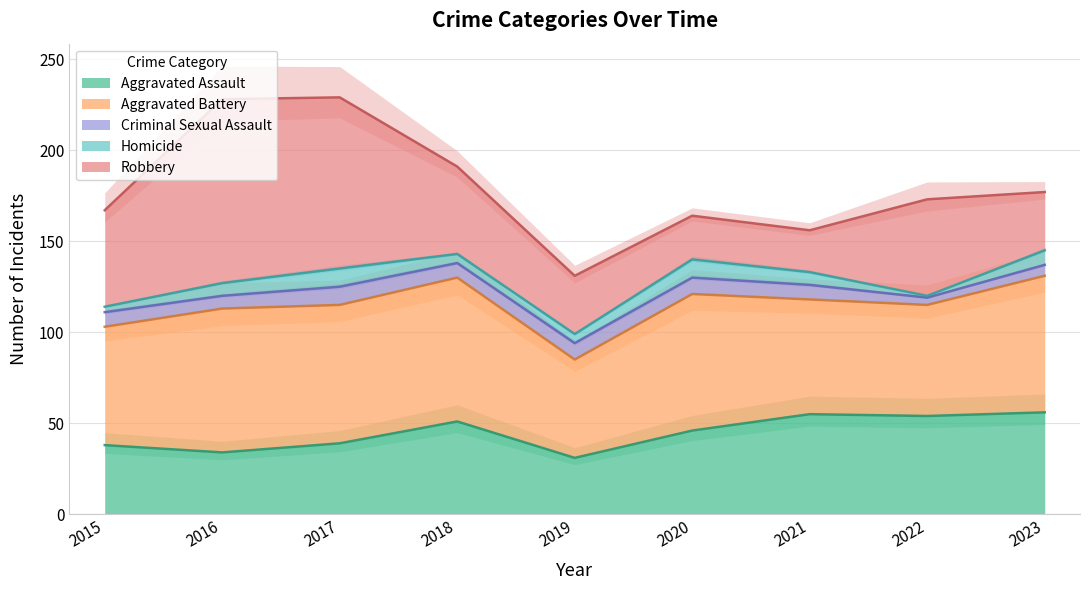

What is the maximum value for Robbery?

101